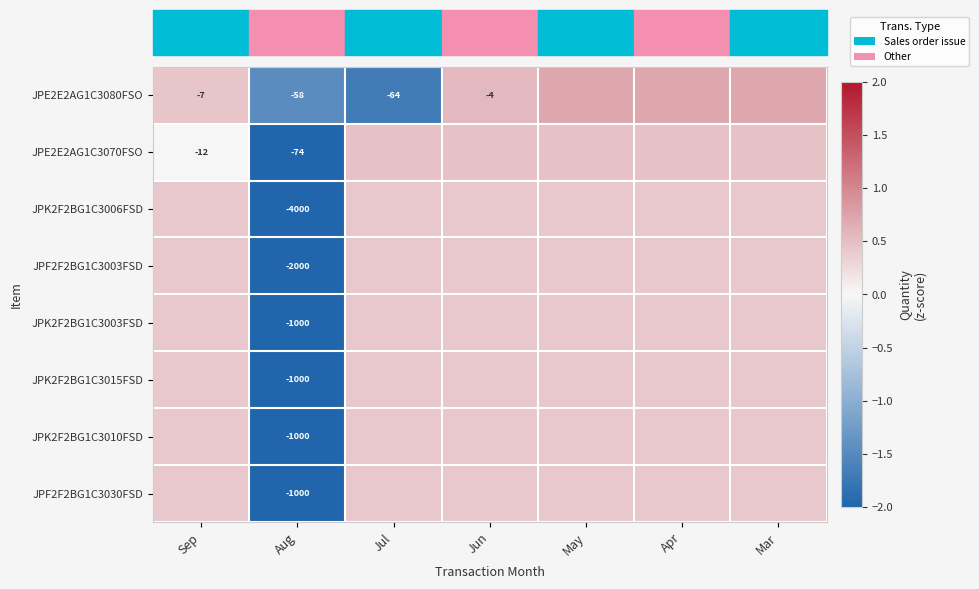

What is the difference between the highest and lowest values at Sep?

0.4